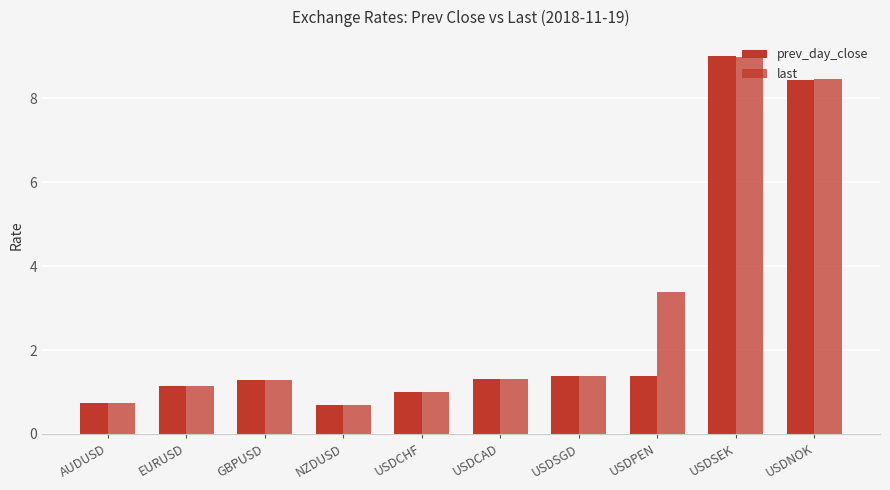

Are the bars grouped side by side (vs. stacked)?

Yes